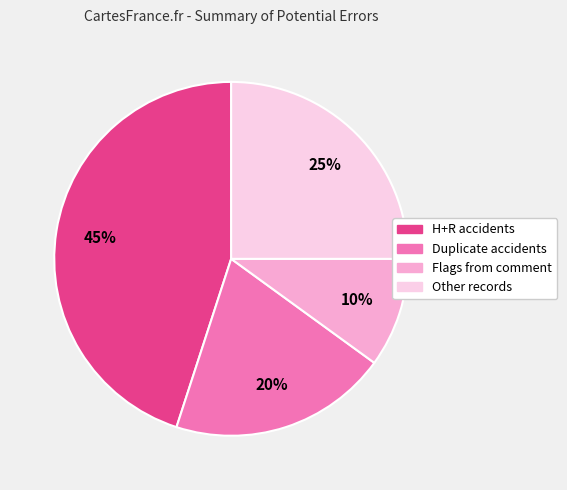

Is it true that Flags from comment is 10% of the pie?

True